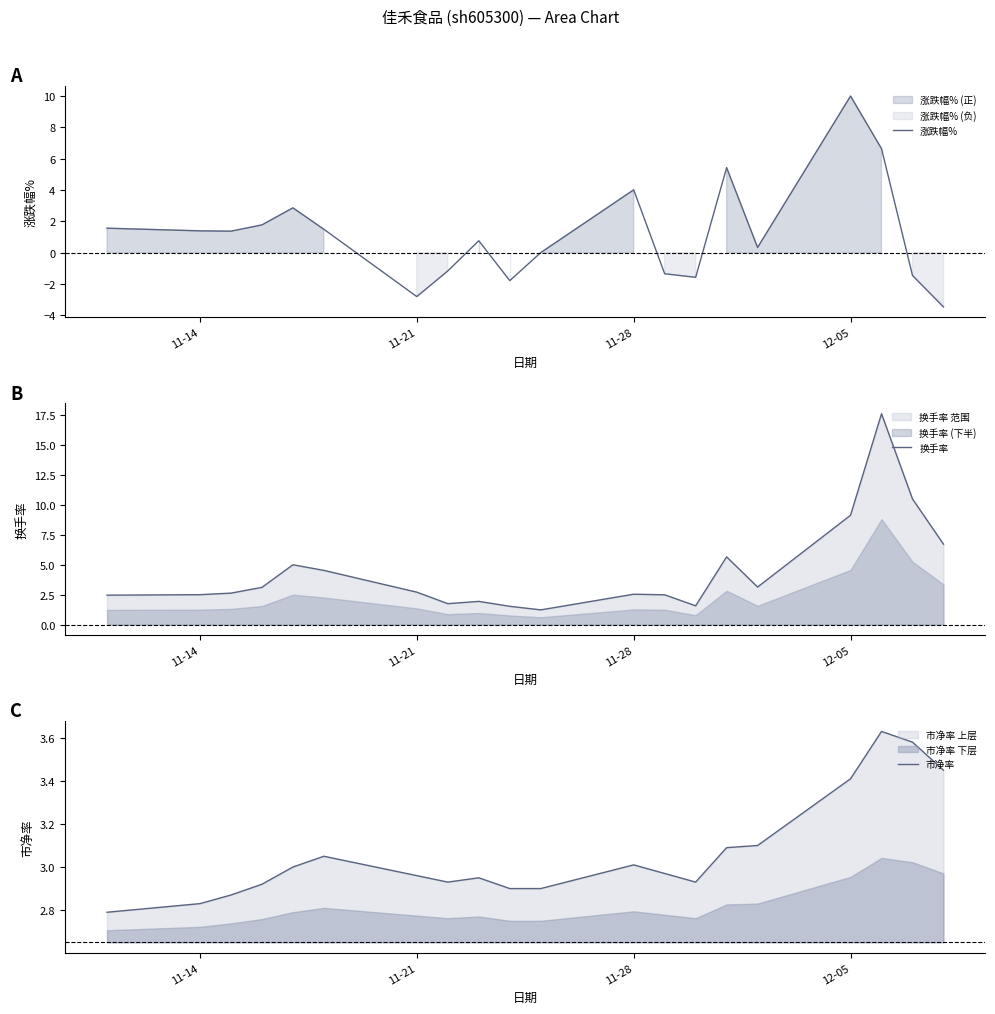

What is the lowest value of the 涨跌幅% series?

-3.5